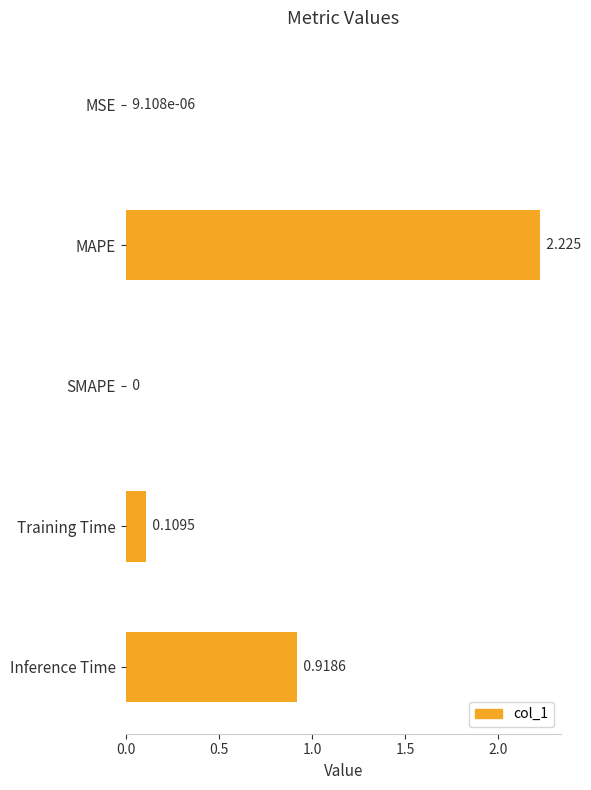

At which label is the value closest to 1?

Inference Time